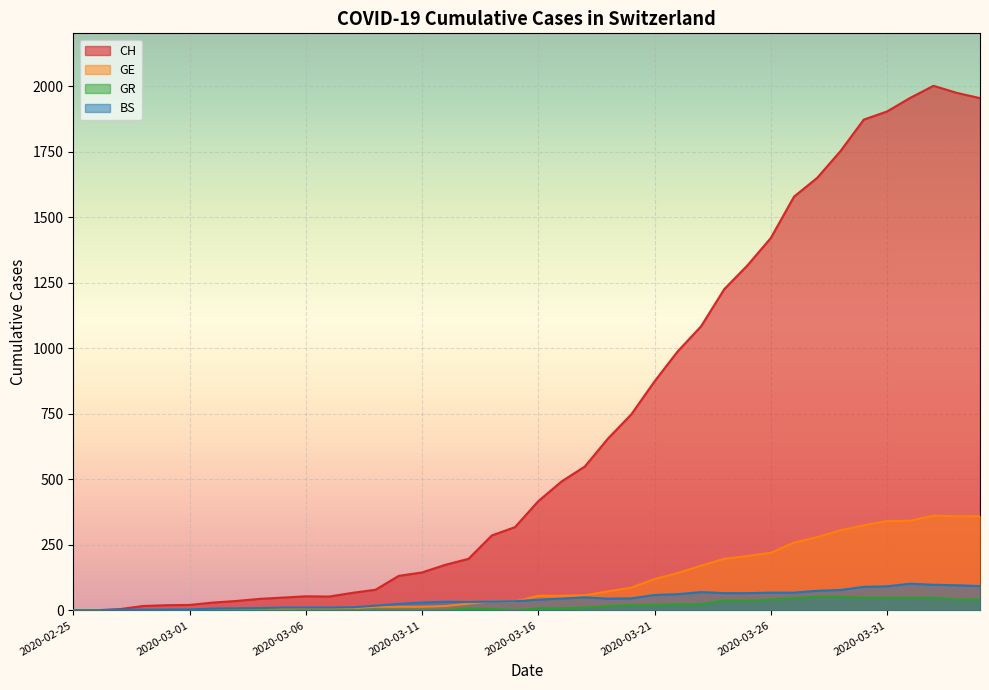

True or false: GE and CH intersect in this chart.

False